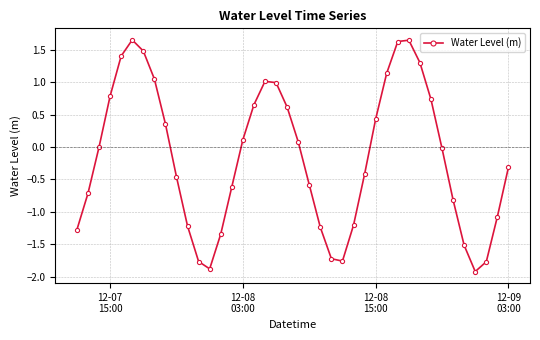

How many interior local valleys (lower than both neighbors) does the data have?

3